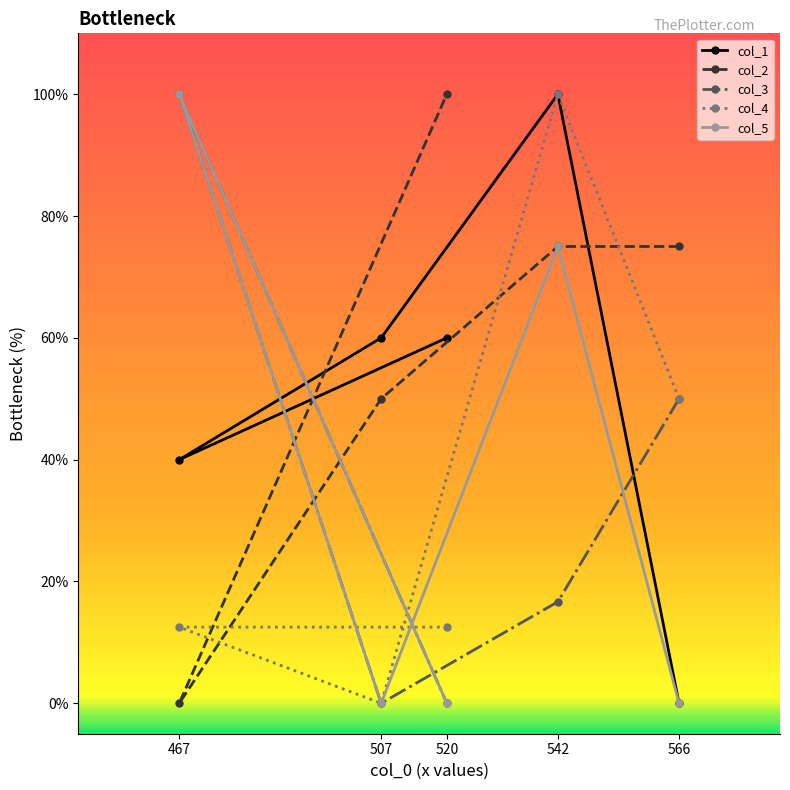

How many data points in col_3 are above 16?

3